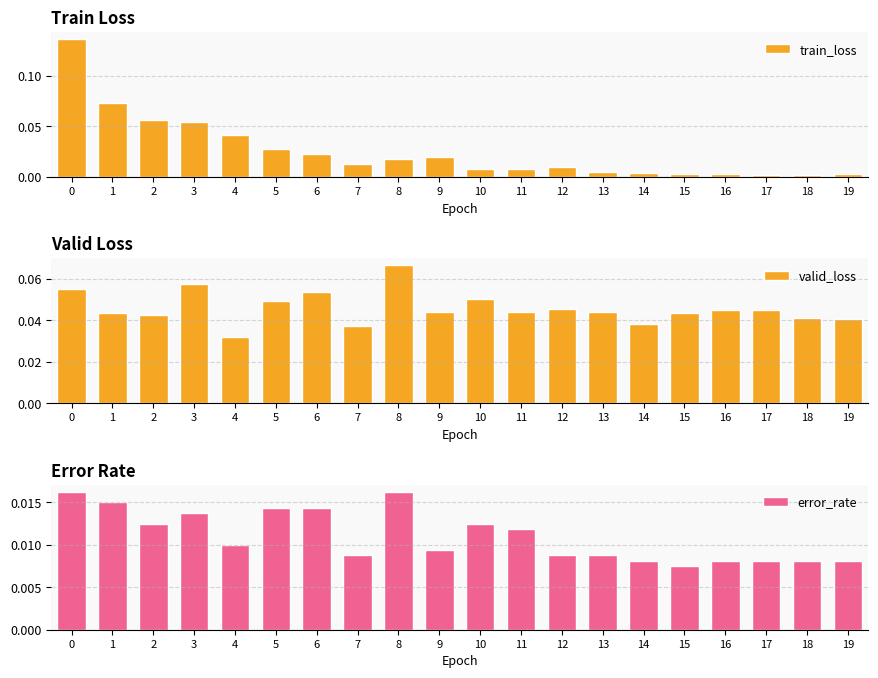

Which series has the widest spread of values?

train_loss